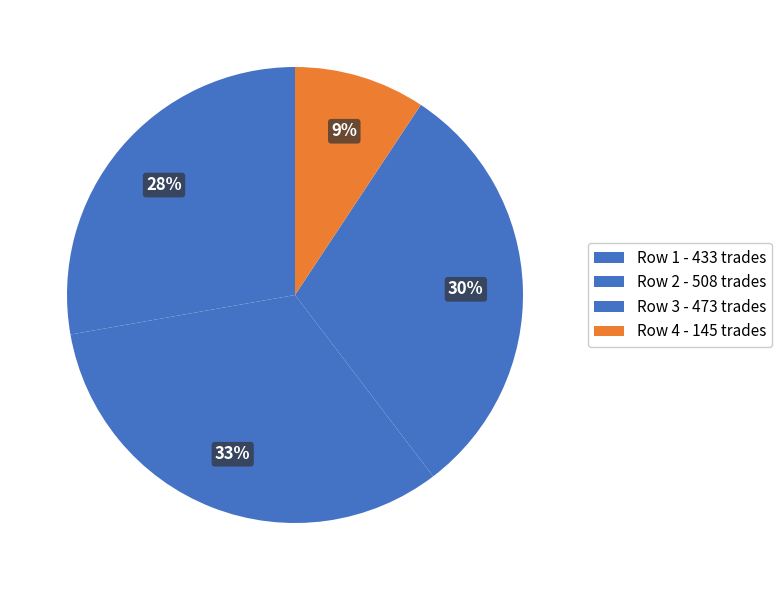

Which slice is the largest?

Row 2 - 508 trades